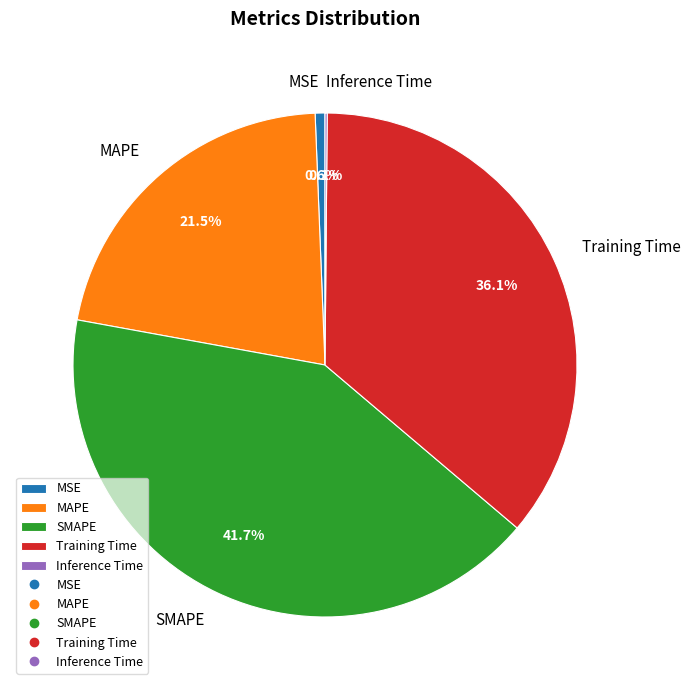

Is Training Time the majority of the pie?

No